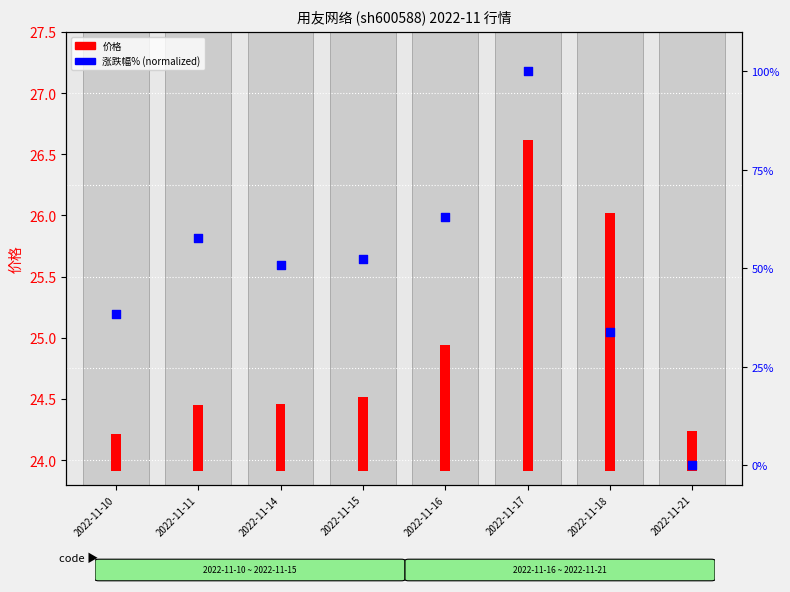

At which category is the sum across all series the highest?

2022-11-17